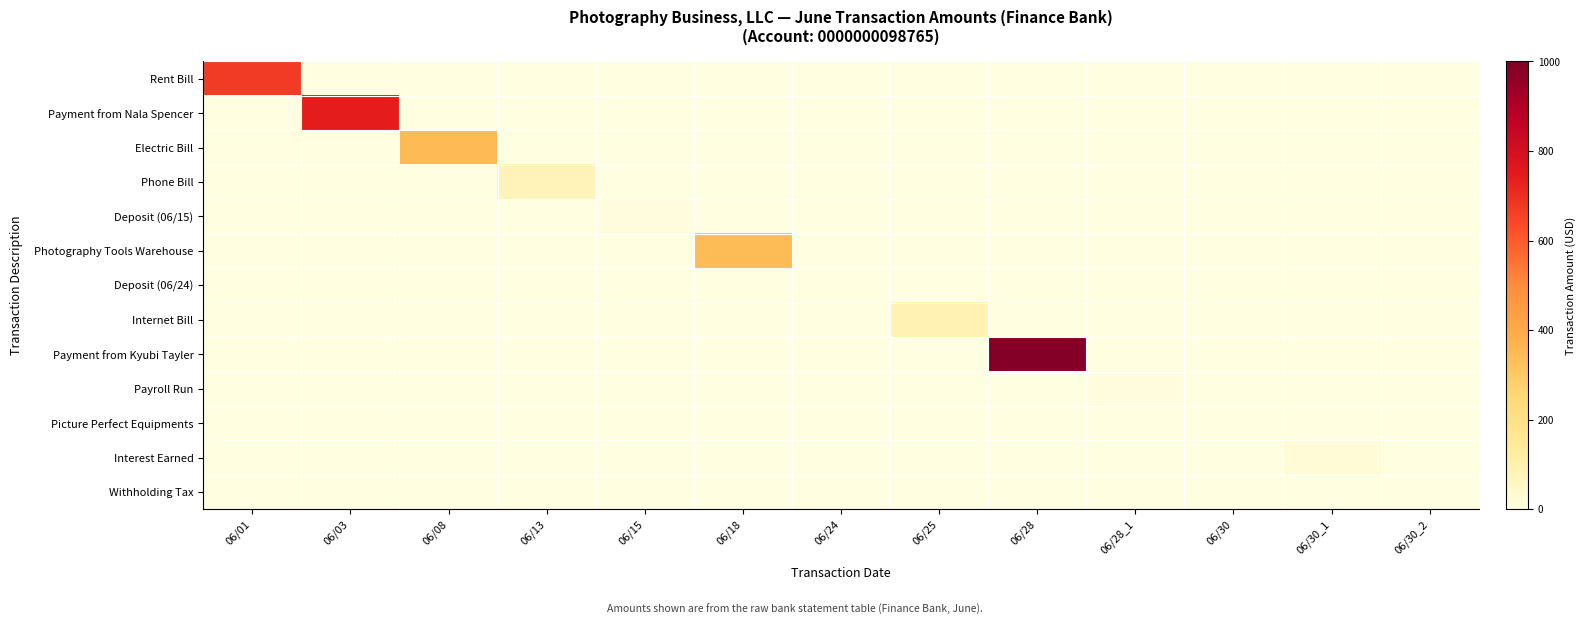

What is the difference between the highest and lowest values at 06/24?

3.0